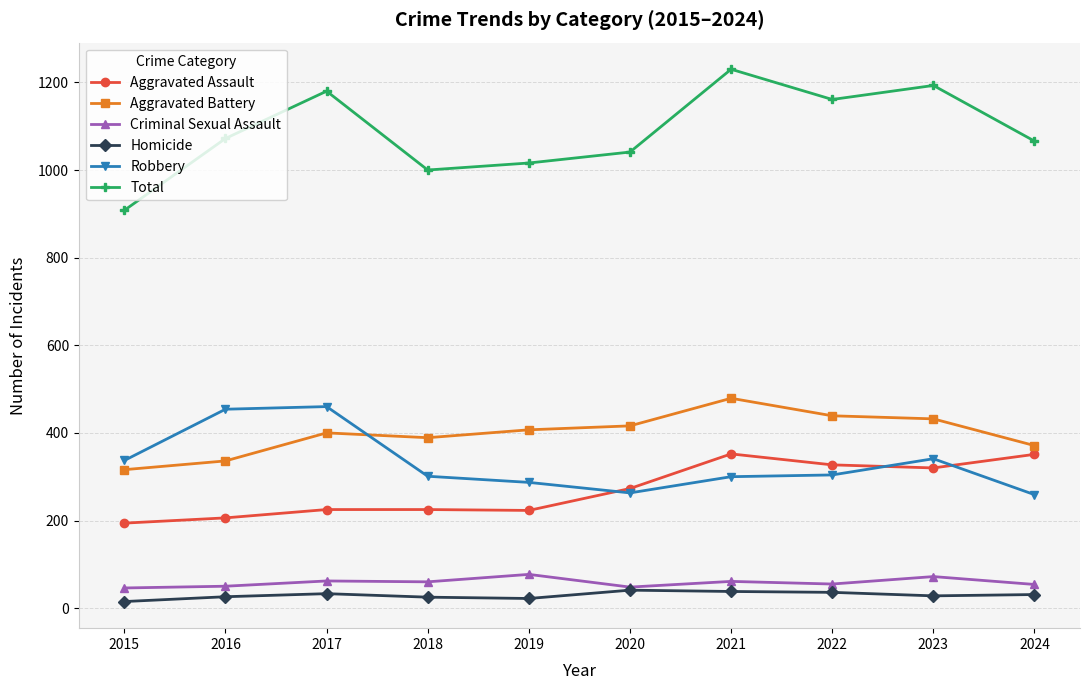

What is the difference between the highest and lowest values at 2015?

893